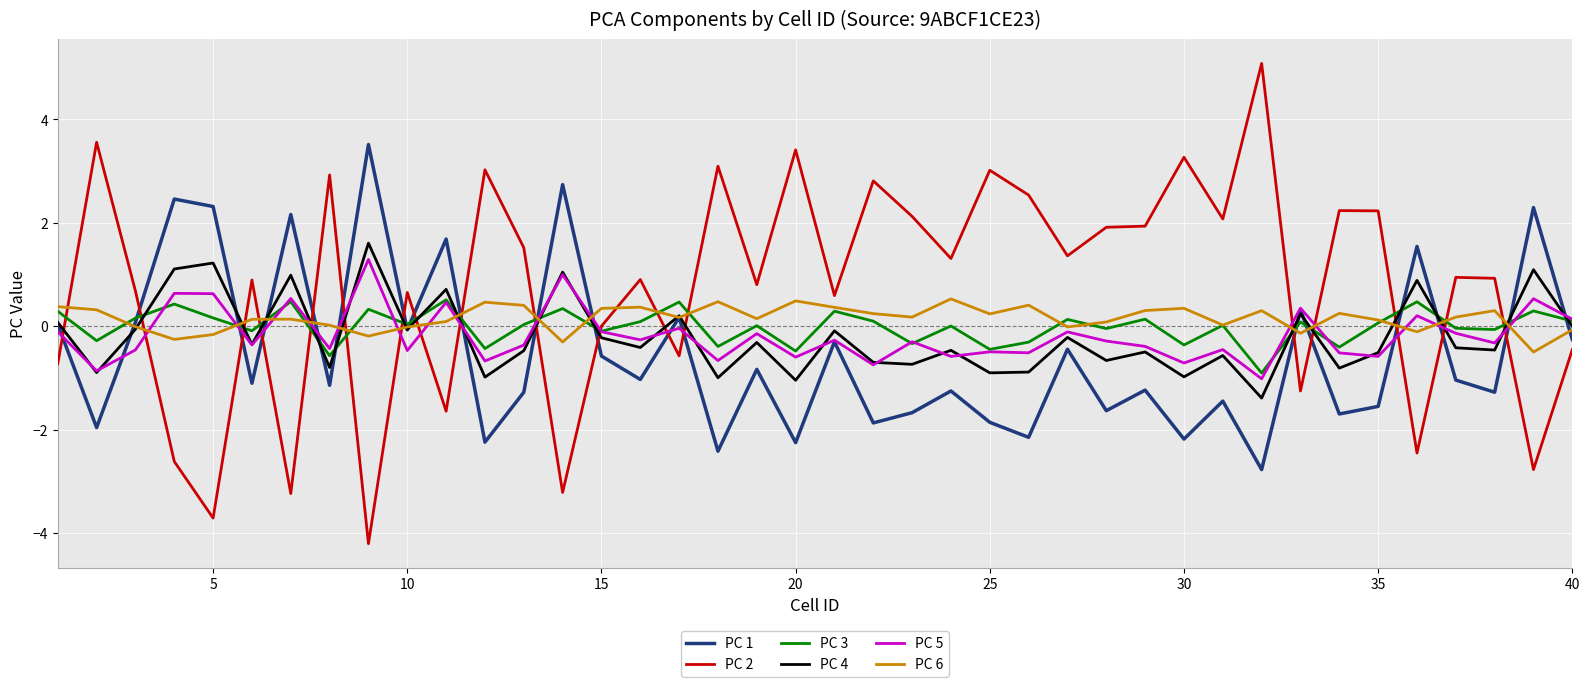

What is the highest value of the PC 4 series?

1.6